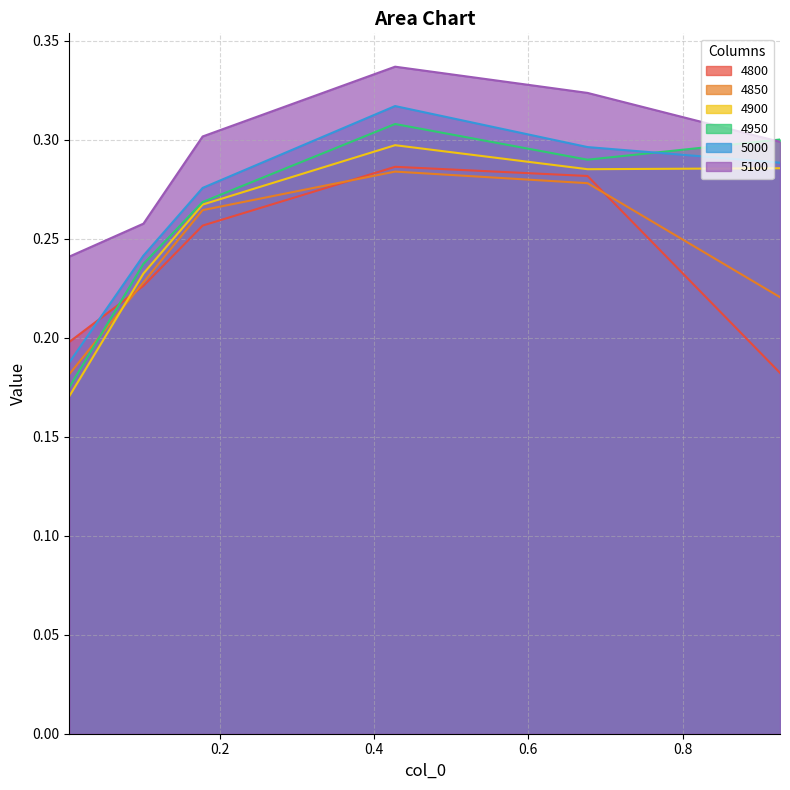

Is it true that 4950 equals 0.4 at 0.1780821917808219?

False